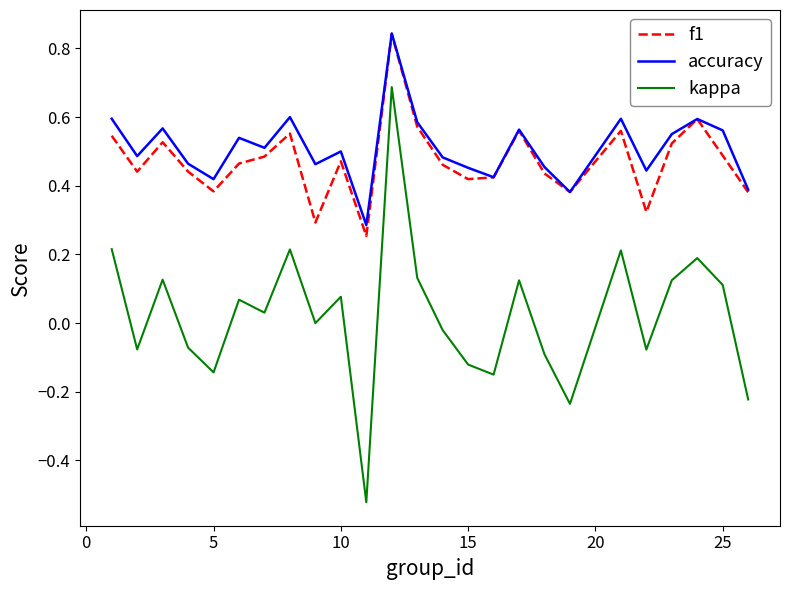

Which series has the largest range (max minus min)?

kappa